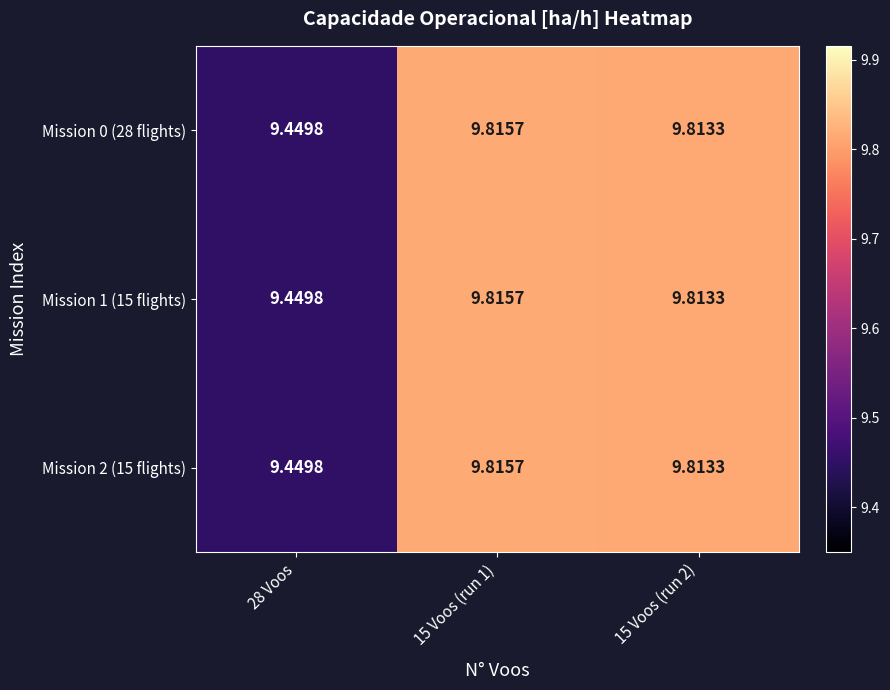

How many categories are shown in the chart?

3